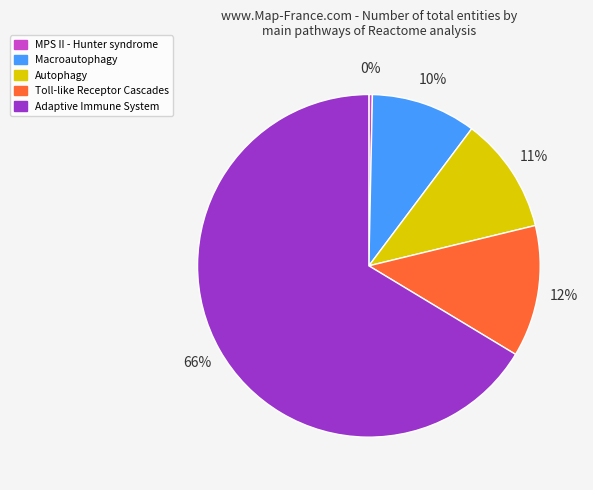

Is it true that Toll-like Receptor Cascades is 12% of the pie?

True